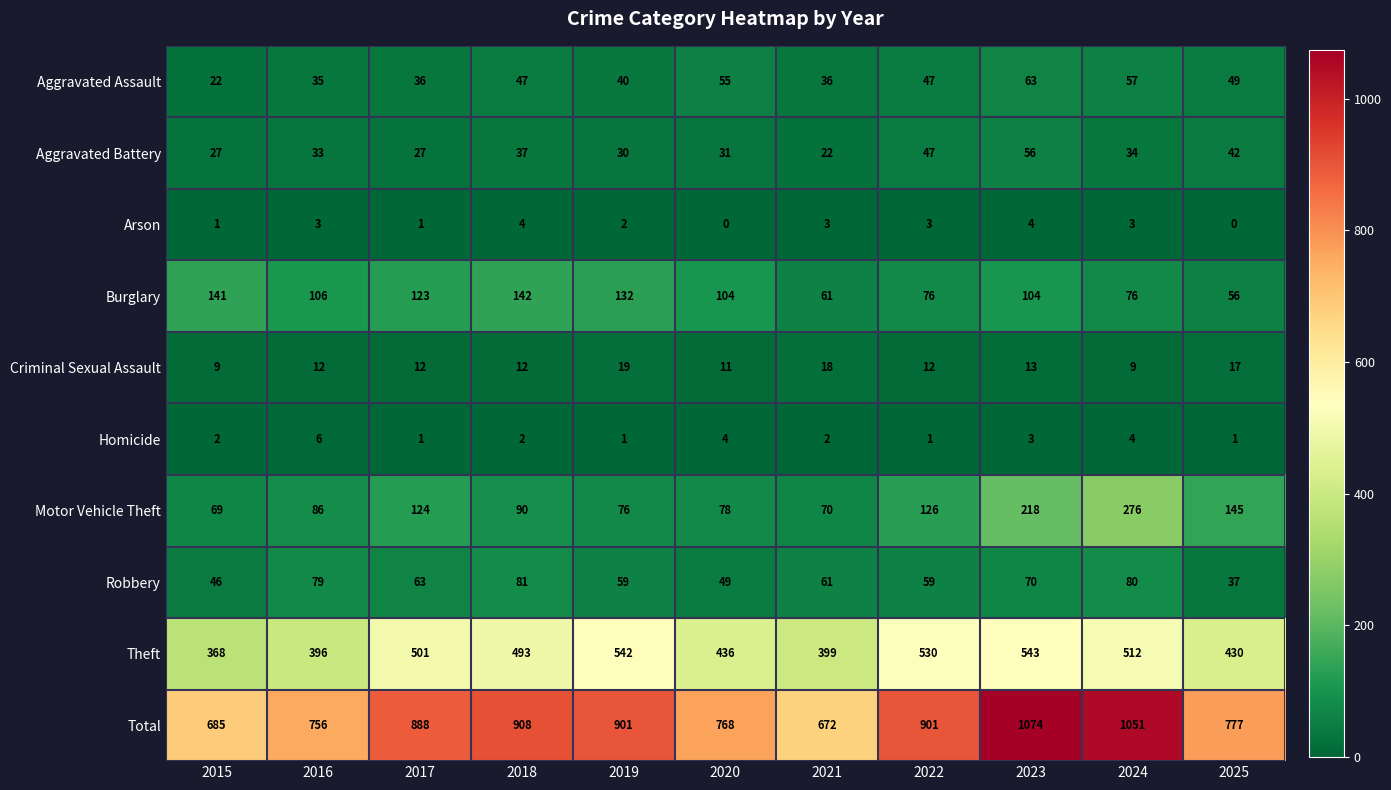

List the series in order of their peak value, highest first.

Total, Theft, Motor Vehicle Theft, Burglary, Robbery, Aggravated Assault, Aggravated Battery, Criminal Sexual Assault, Homicide, Arson